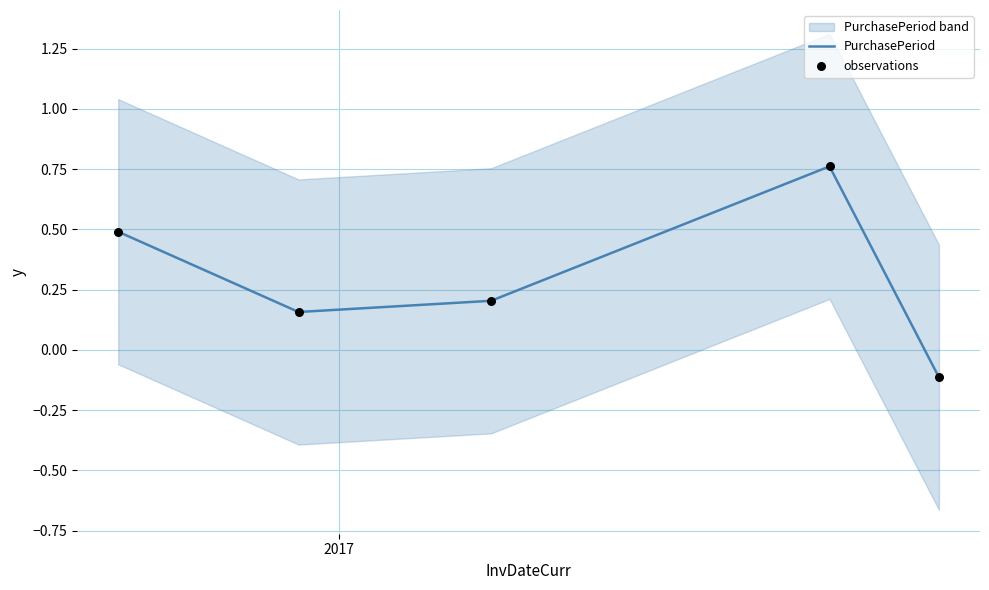

Which series contains the lowest Y value?

PurchasePeriod